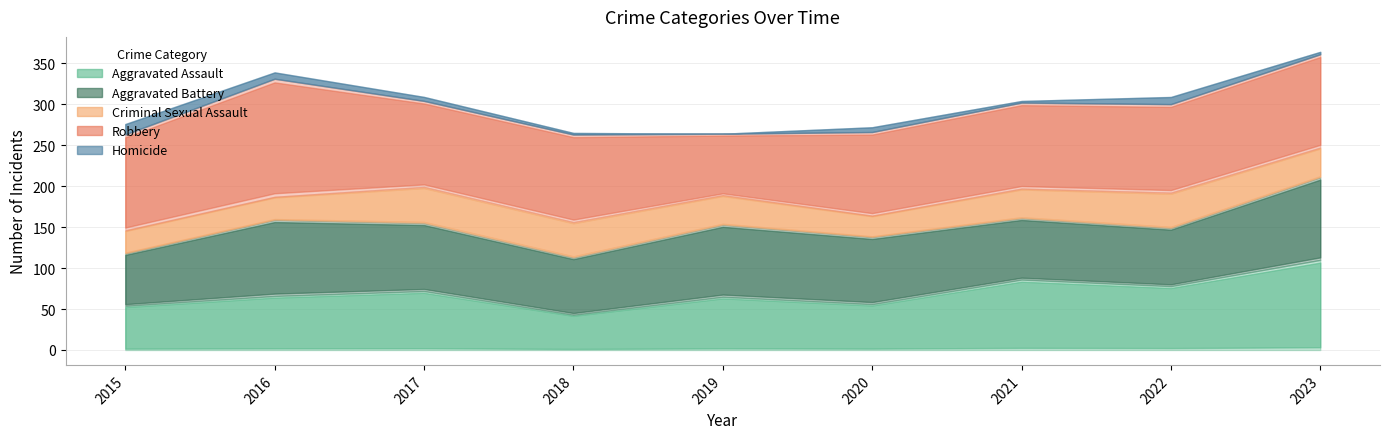

At which category is the sum across all series the highest?

2023